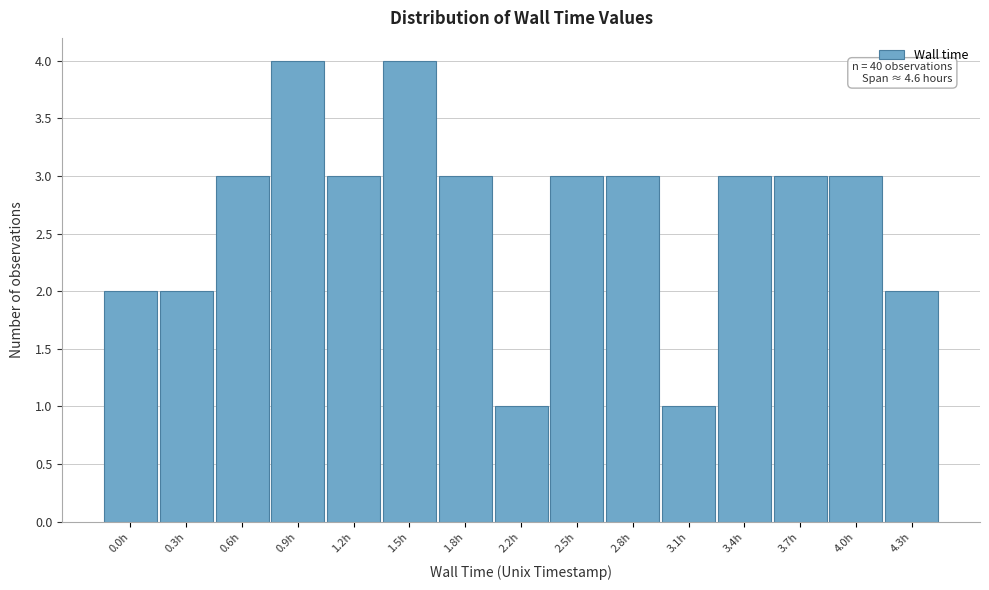

Reading left to right, what are all the values shown in this chart?

2	2	3	4	3	4	3	1	3	3	1	3	3	3	2